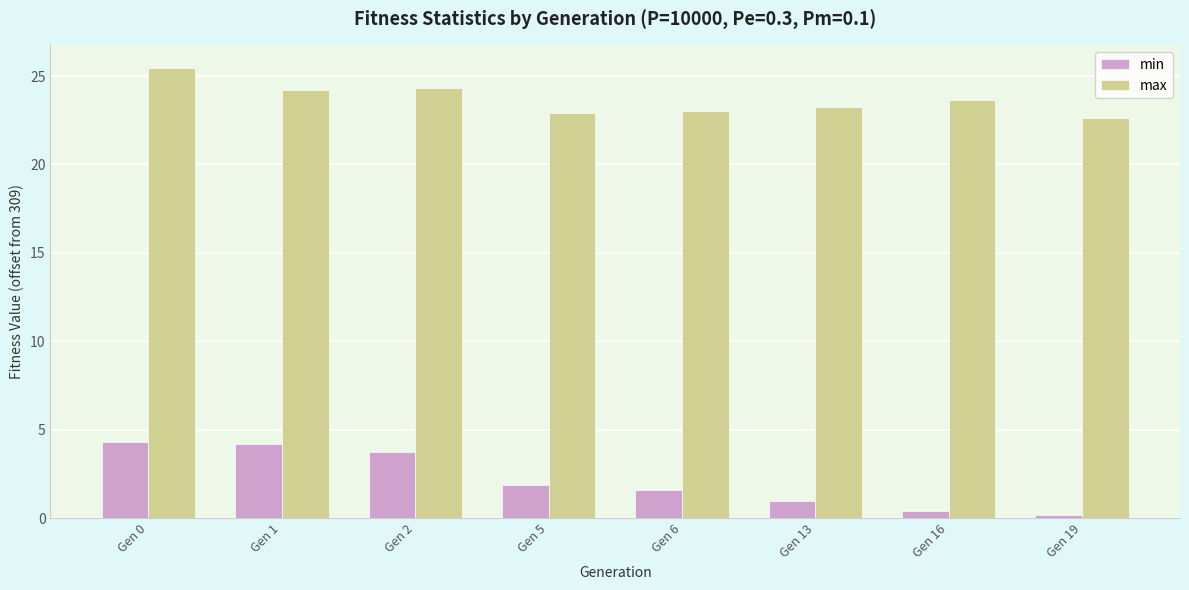

Reading left to right, transcribe all the data shown in this chart.

min: Gen 0=4.3	Gen 1=4.2	Gen 2=3.8	Gen 5=1.9	Gen 6=1.6	Gen 13=1.0	Gen 16=0.4	Gen 19=0.2
max: Gen 0=25.5	Gen 1=24.2	Gen 2=24.3	Gen 5=22.9	Gen 6=23.0	Gen 13=23.2	Gen 16=23.6	Gen 19=22.6